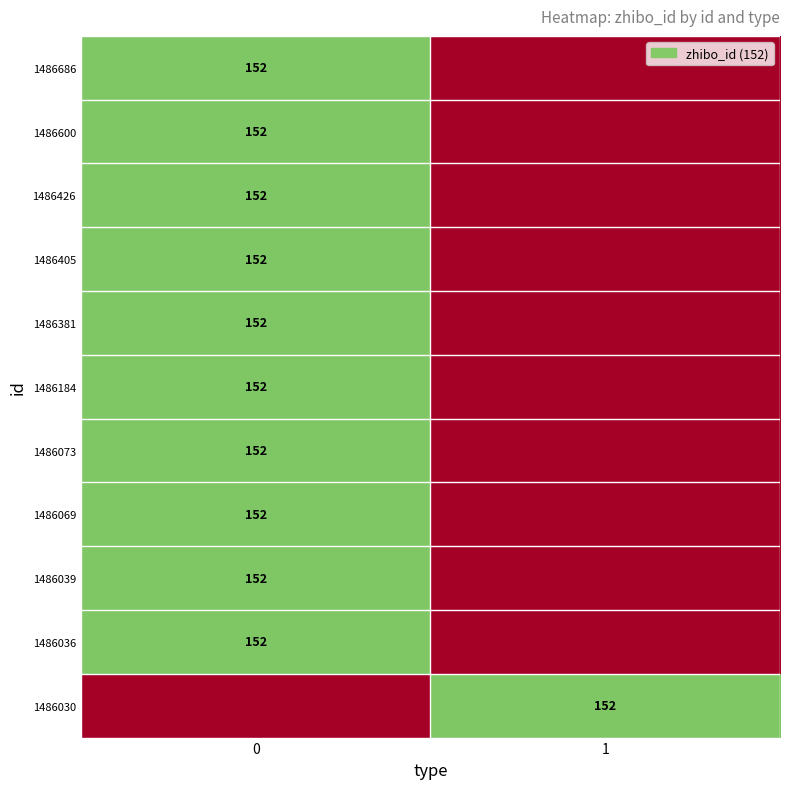

True or false: 1486036 has a value of 152 at 0.

True